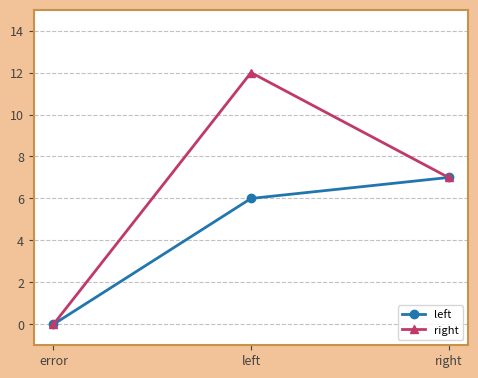

What is the spread (max minus min) of values at left?

6